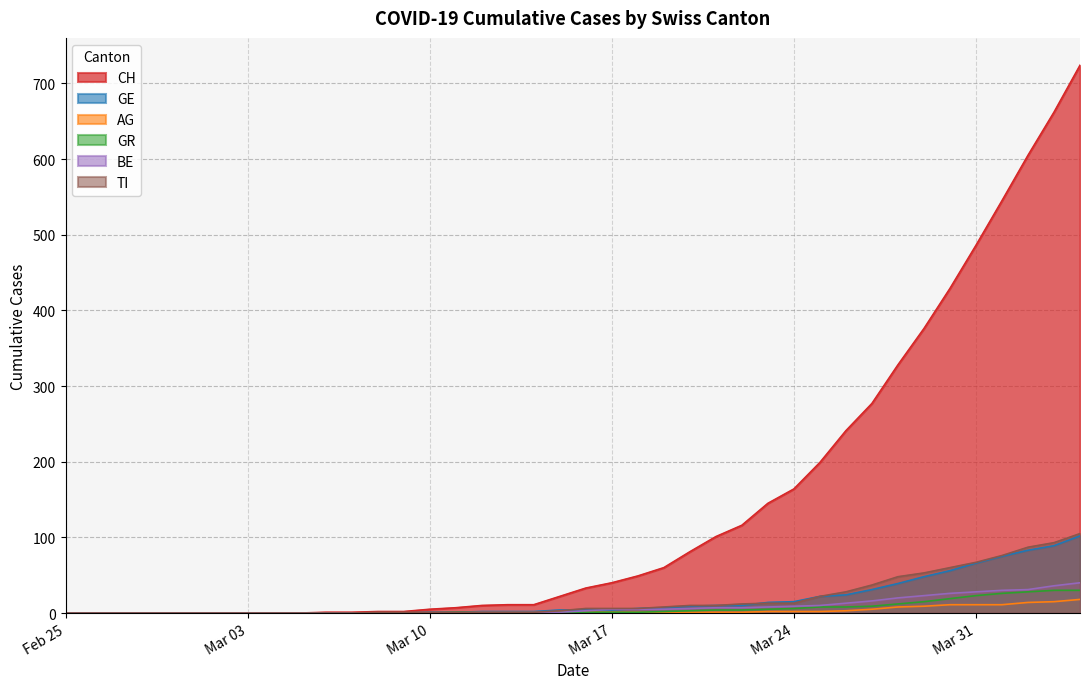

What position from the left is 2020-03-09?

14